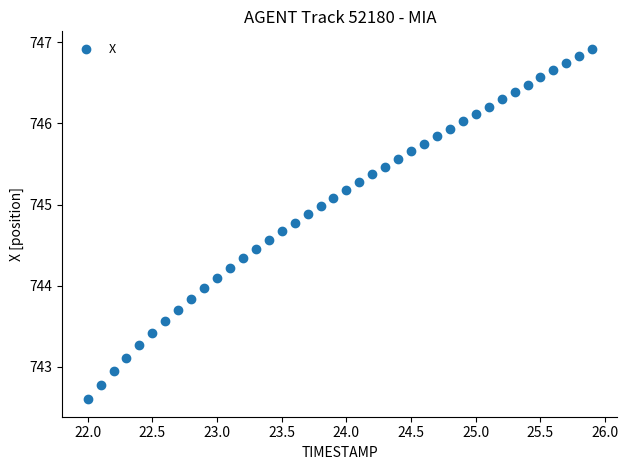

What is the range of X values (max minus min)?

3.9